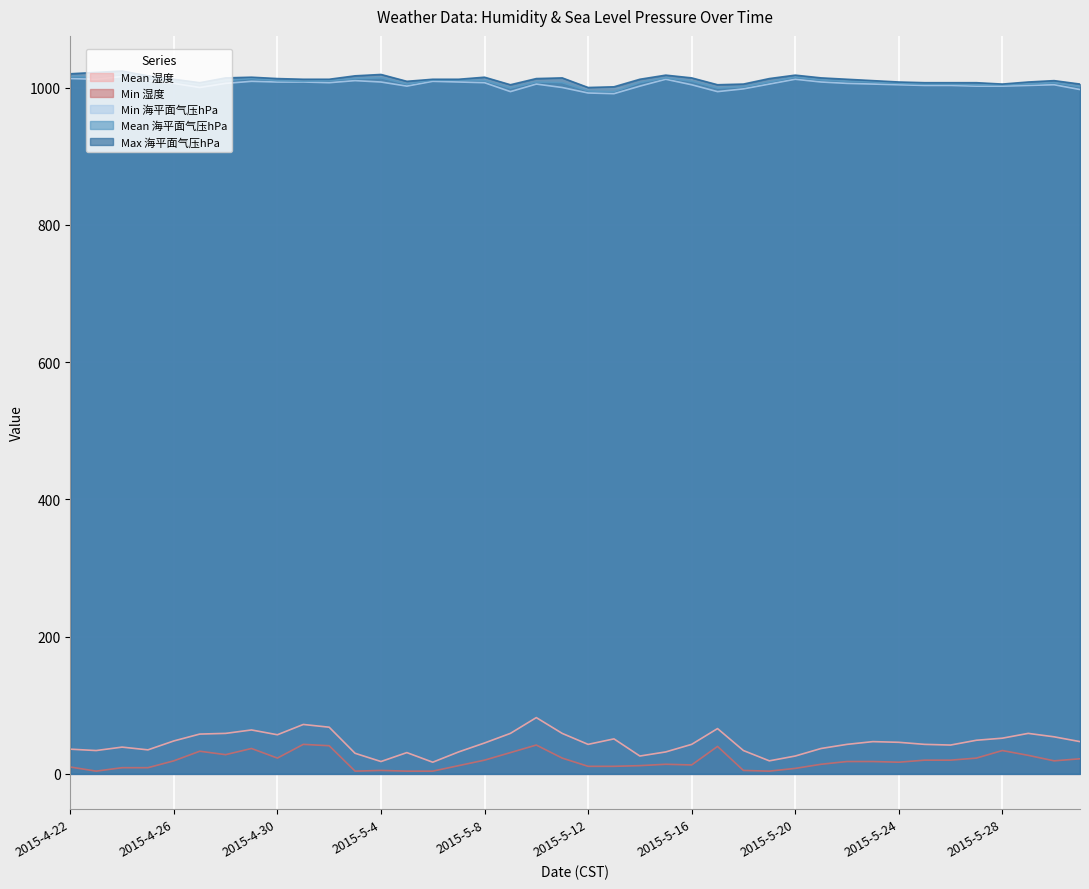

What is the lowest value of the Min 海平面气压hPa series?

991